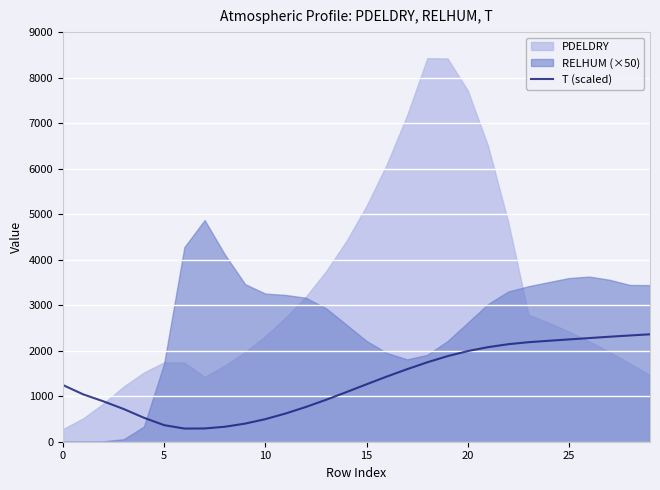

True or false: there are more than 1 points higher than both neighbors.

False